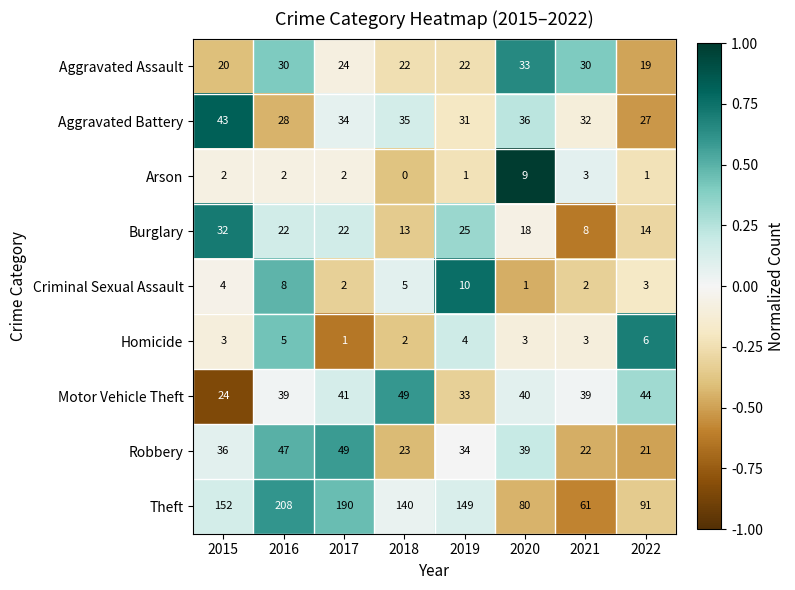

What is the maximum value for Burglary?

32